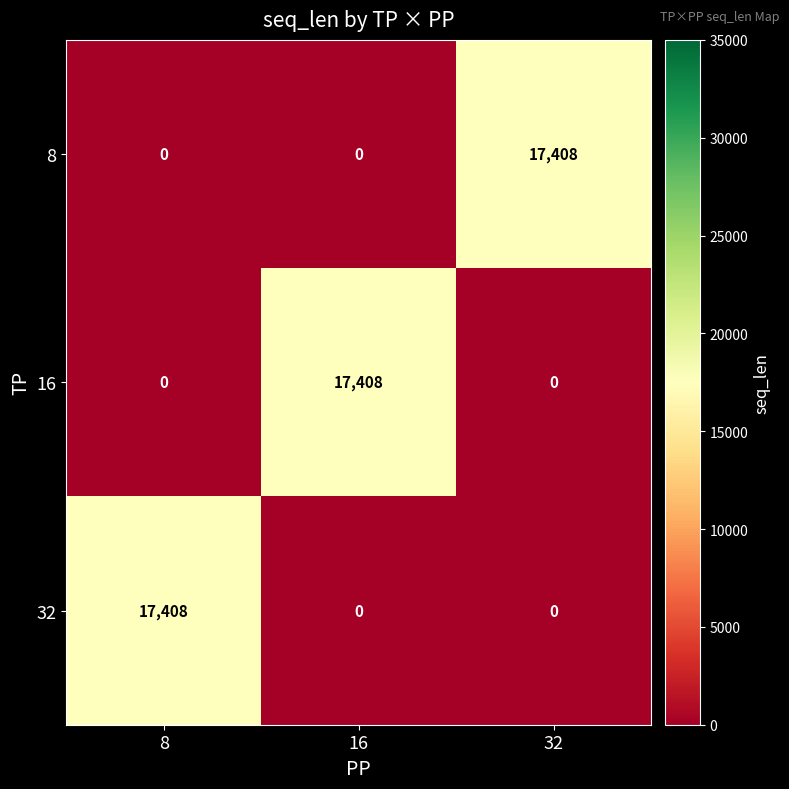

True or false: 16 has a value of 17408 at 16.

True